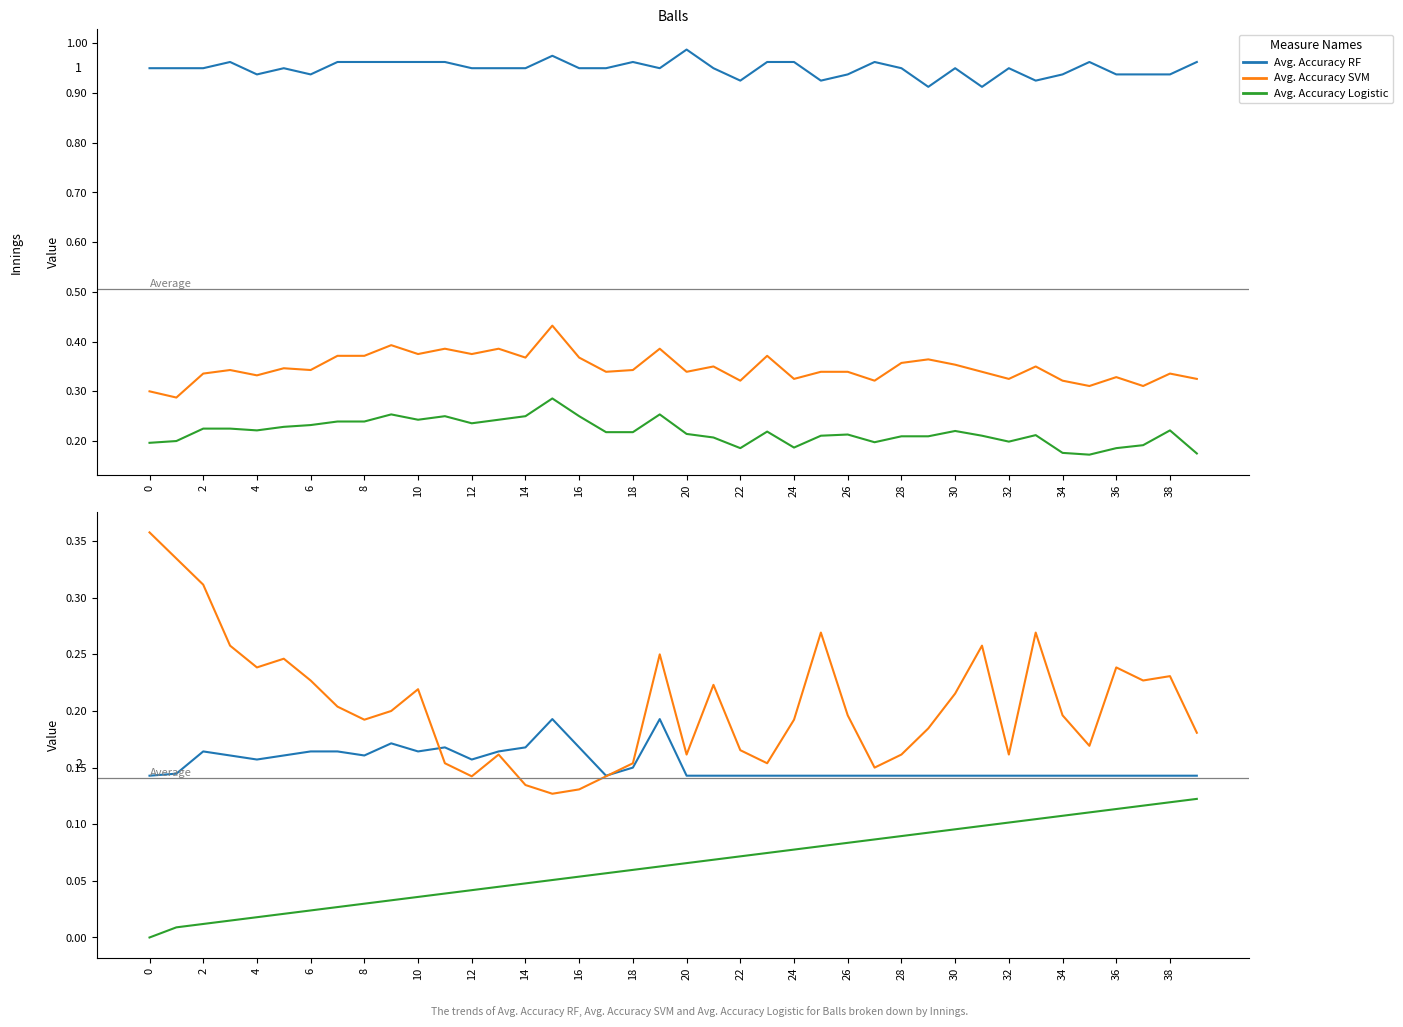

At how many categories does at least one series exceed 0?

40